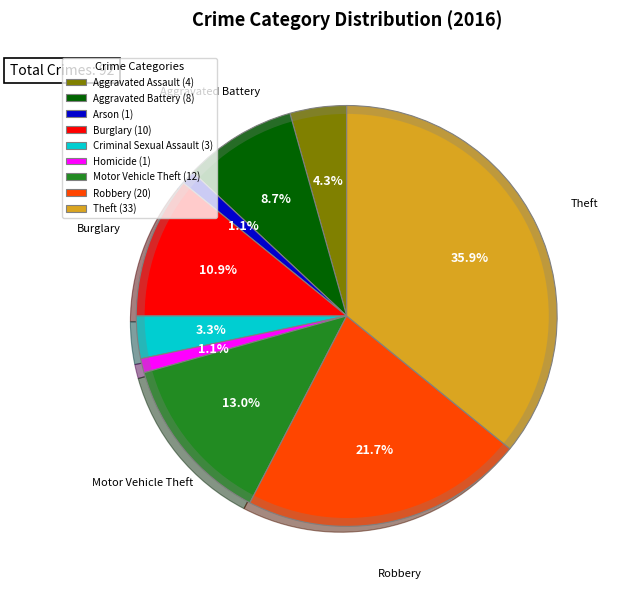

Is it true that Burglary is 17% of the pie?

False